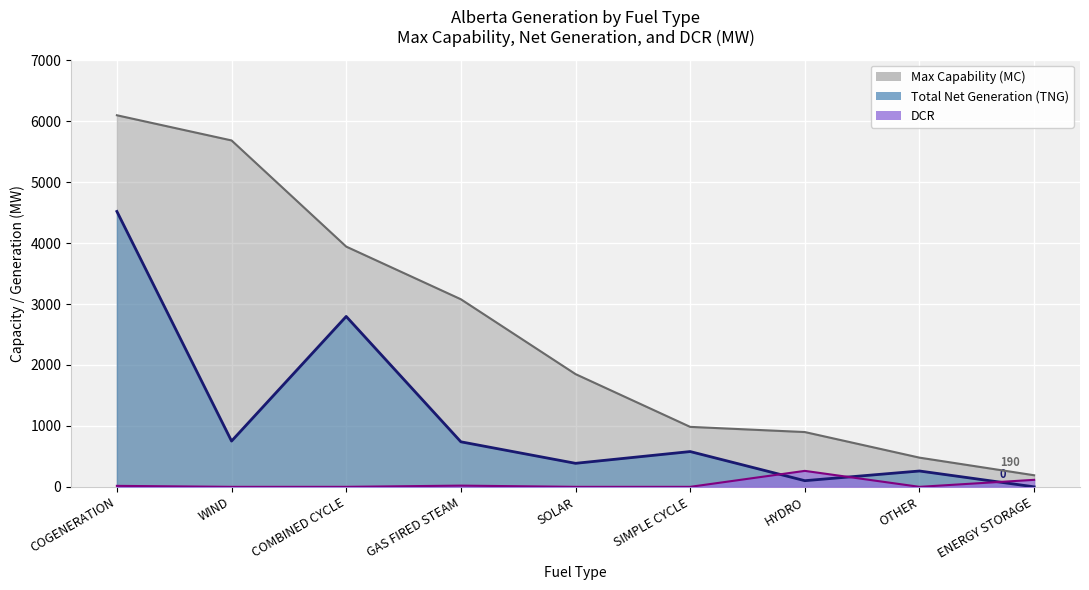

Is the value of DCR at SIMPLE CYCLE greater than the value of Total Net Generation (TNG) at COMBINED CYCLE?

No